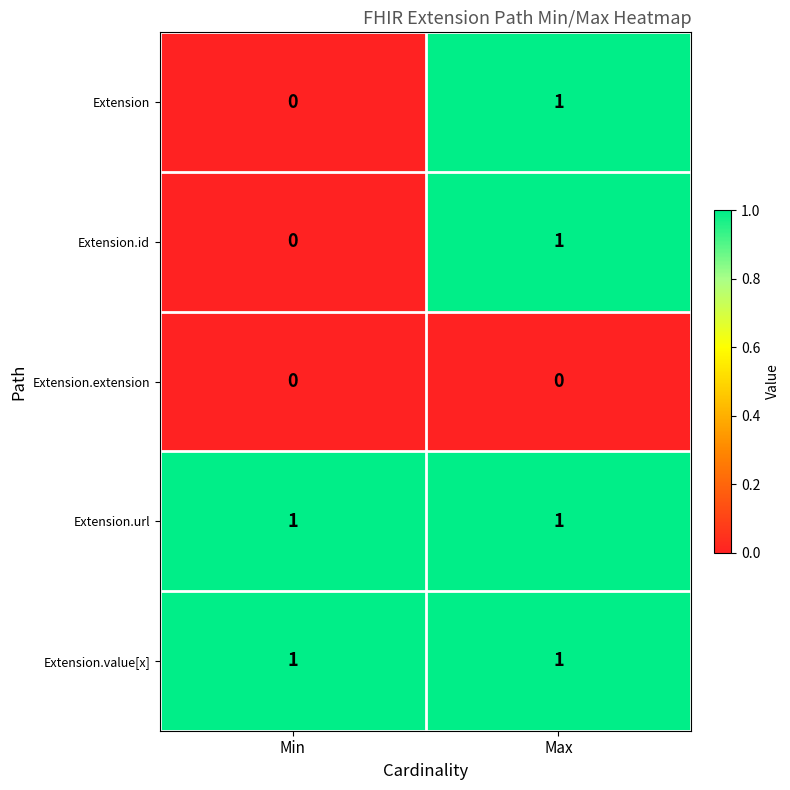

Reading left to right, transcribe all the data shown in this chart.

Extension: Min=0	Max=1
Extension.id: Min=0	Max=1
Extension.extension: Min=0	Max=0
Extension.url: Min=1	Max=1
Extension.value[x]: Min=1	Max=1